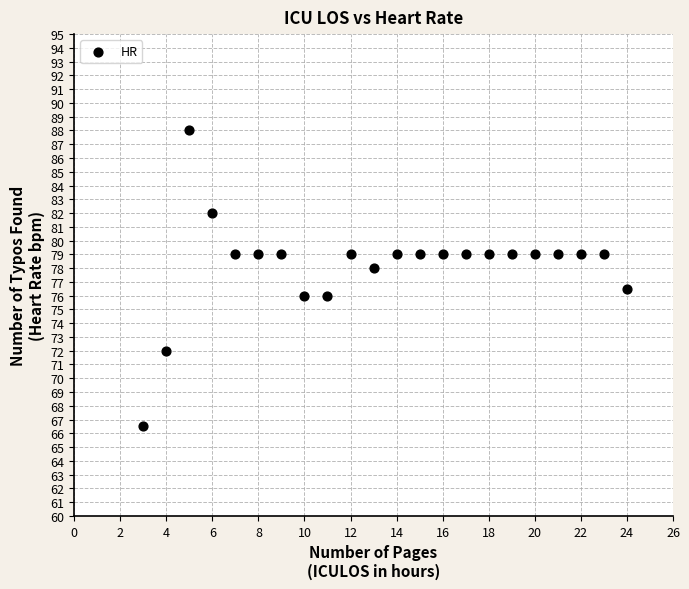

What Y value in the scatter plot is closest to 77?

76.5